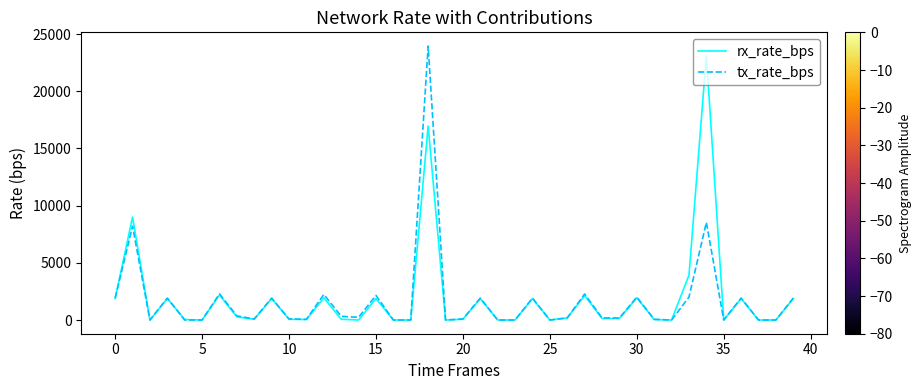

What is the maximum value for rx_rate_bps?

23107